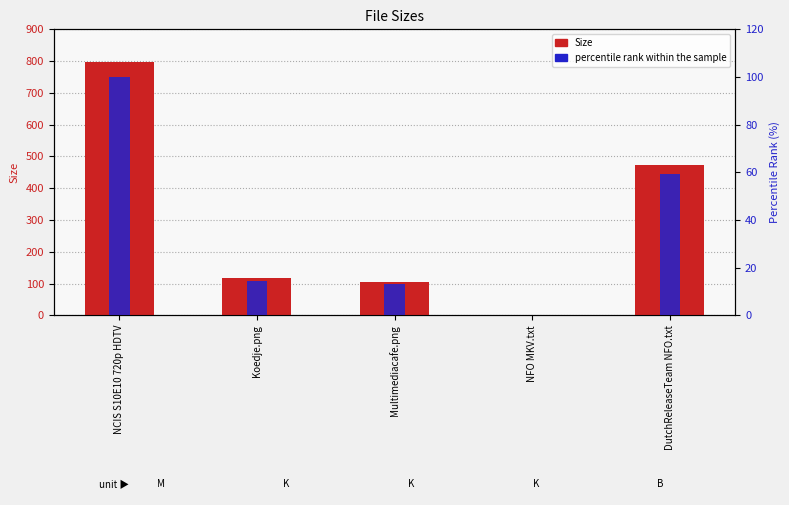

Is it true that percentile rank within the sample equals 100.0 at NCIS S10E10 720p HDTV?

True